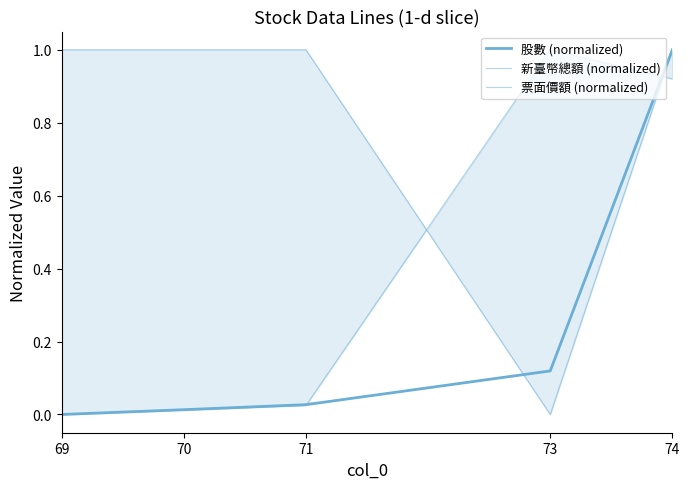

Reading right to left, transcribe all the data shown in this chart.

股數 (normalized): 1.0	0.1	0.0	0.0	0.0
新臺幣總額 (normalized): 0.9	1.0	0.0	0.0	0.0
票面價額 (normalized): 1.0	0.0	1.0	1.0	1.0